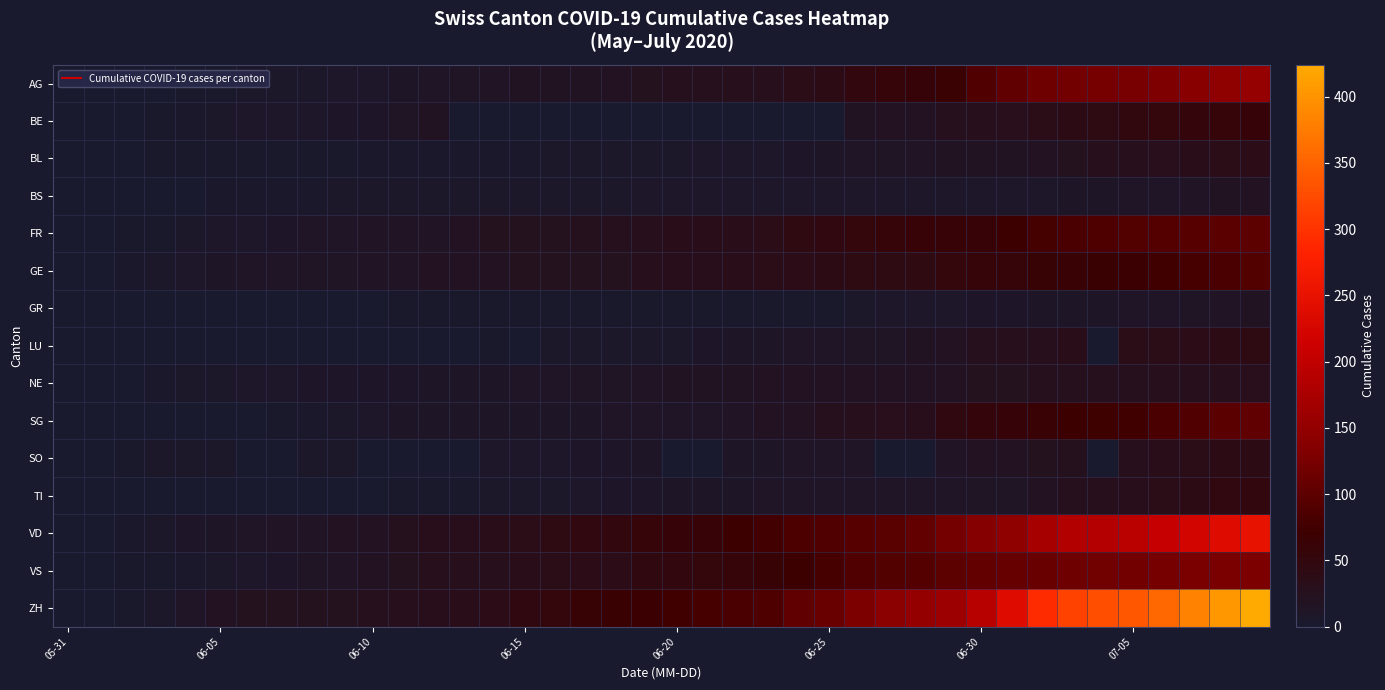

At how many categories does at least one series exceed 336?

5